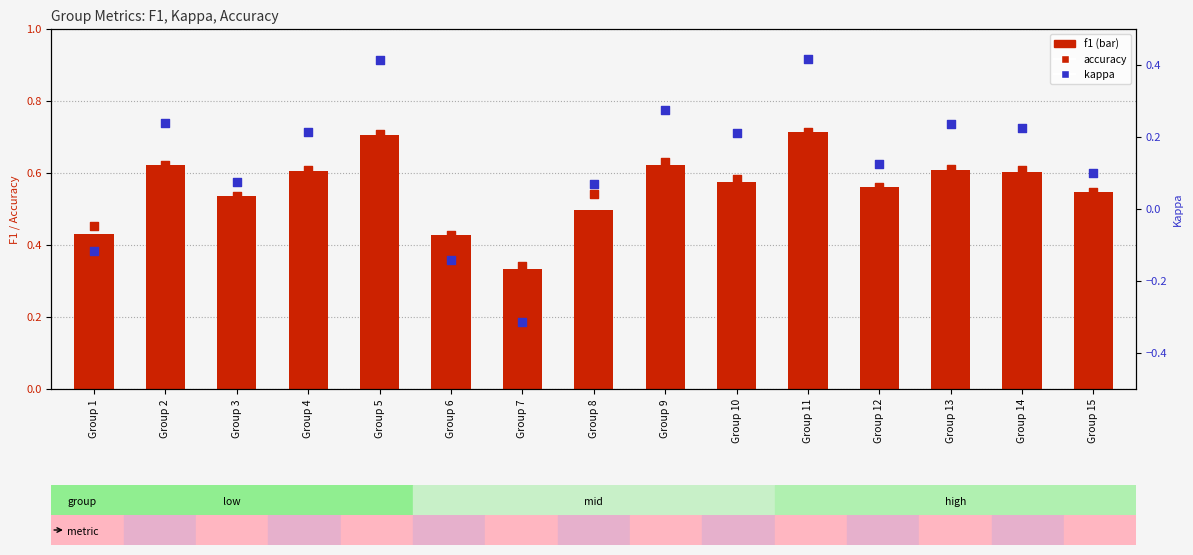

Which series contains the highest Y value?

f1